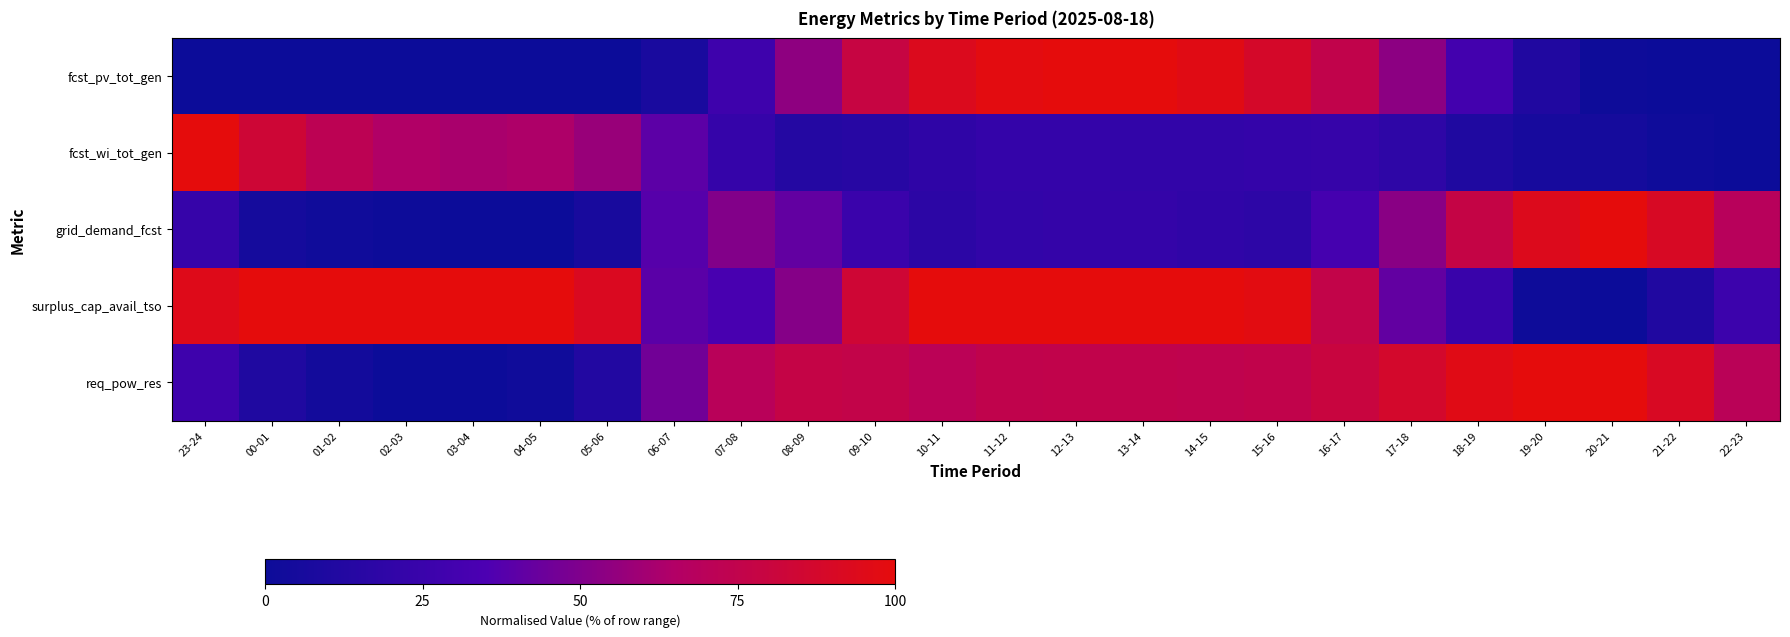

Reading left to right, transcribe all the data shown in this chart.

fcst_pv_tot_gen: 23-24=0.0	00-01=0.0	01-02=0.0	02-03=0.0	03-04=0.0	04-05=0.0	05-06=0.3	06-07=7.2	07-08=27.0	08-09=54.3	09-10=78.7	10-11=93.2	11-12=98.4	12-13=99.8	13-14=100.0	14-15=96.6	15-16=88.5	16-17=75.0	17-18=53.6	18-19=29.8	19-20=10.7	20-21=0.8	21-22=0.0	22-23=0.0
fcst_wi_tot_gen: 23-24=100.0	00-01=83.2	01-02=72.1	02-03=64.5	03-04=62.4	04-05=63.7	05-06=57.1	06-07=39.5	07-08=22.4	08-09=13.2	09-10=14.5	10-11=19.1	11-12=22.1	12-13=22.0	13-14=21.1	14-15=20.9	15-16=22.1	16-17=22.8	17-18=18.6	18-19=10.5	19-20=5.9	20-21=4.9	21-22=1.8	22-23=0.0
grid_demand_fcst: 23-24=23.0	00-01=4.7	01-02=2.0	02-03=0.4	03-04=0.0	04-05=0.2	05-06=6.3	06-07=38.0	07-08=50.9	08-09=41.7	09-10=25.1	10-11=17.9	11-12=21.0	12-13=21.6	13-14=21.5	14-15=19.7	15-16=18.0	16-17=31.3	17-18=52.7	18-19=77.6	19-20=93.4	20-21=100.0	21-22=90.5	22-23=68.9
surplus_cap_avail_tso: 23-24=94.7	00-01=100.0	01-02=100.0	02-03=100.0	03-04=100.0	04-05=100.0	05-06=91.9	06-07=39.1	07-08=32.5	08-09=51.6	09-10=83.6	10-11=100.0	11-12=100.0	12-13=100.0	13-14=100.0	14-15=100.0	15-16=97.9	16-17=76.0	17-18=41.5	18-19=24.4	19-20=1.6	20-21=0.0	21-22=10.7	22-23=26.3
req_pow_res: 23-24=27.3	00-01=10.2	01-02=3.8	02-03=0.3	03-04=0.0	04-05=2.0	05-06=11.9	06-07=45.7	07-08=69.6	08-09=77.2	09-10=76.1	10-11=71.0	11-12=74.9	12-13=75.4	13-14=74.9	14-15=74.1	15-16=75.4	16-17=79.8	17-18=87.2	18-19=96.3	19-20=99.8	20-21=100.0	21-22=90.7	22-23=70.3